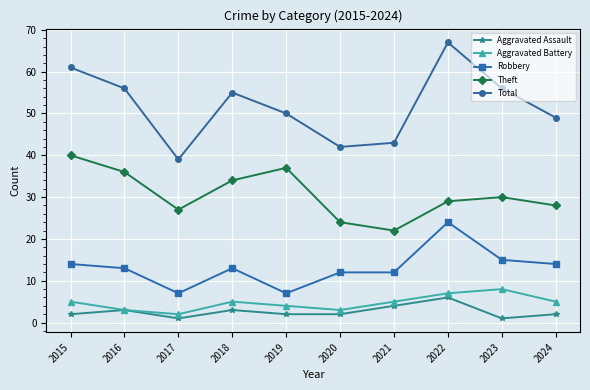

Between 2015 and 2019, which series saw the biggest shift?

Total